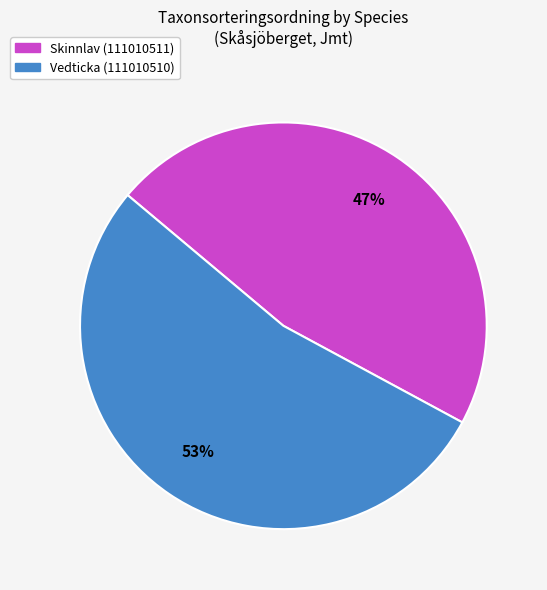

Is it true that Skinnlav (111010511) is 47% of the pie?

True